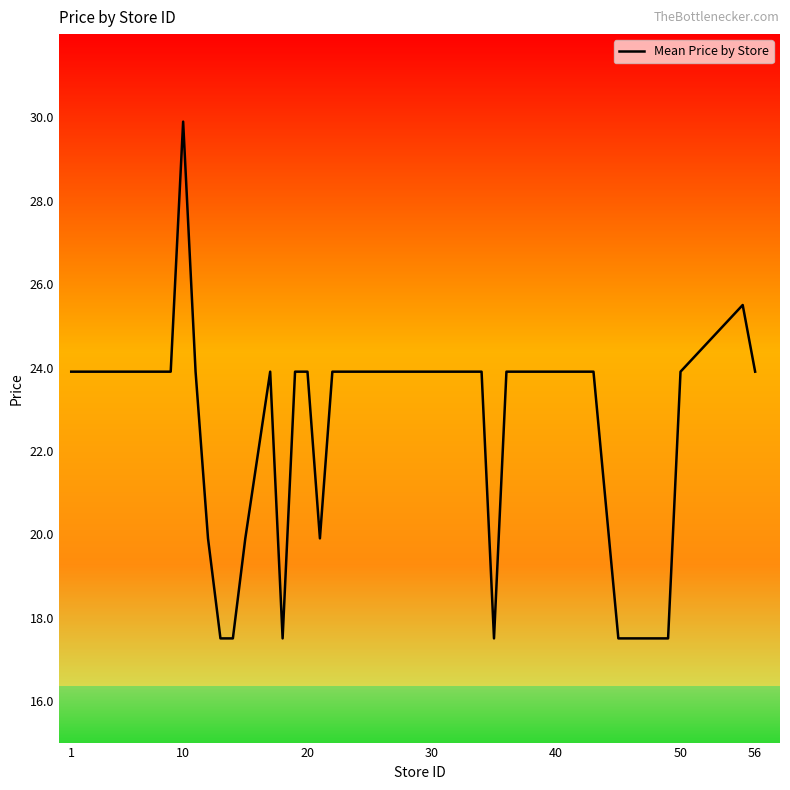

Is this an area chart (filled region under the line)?

No